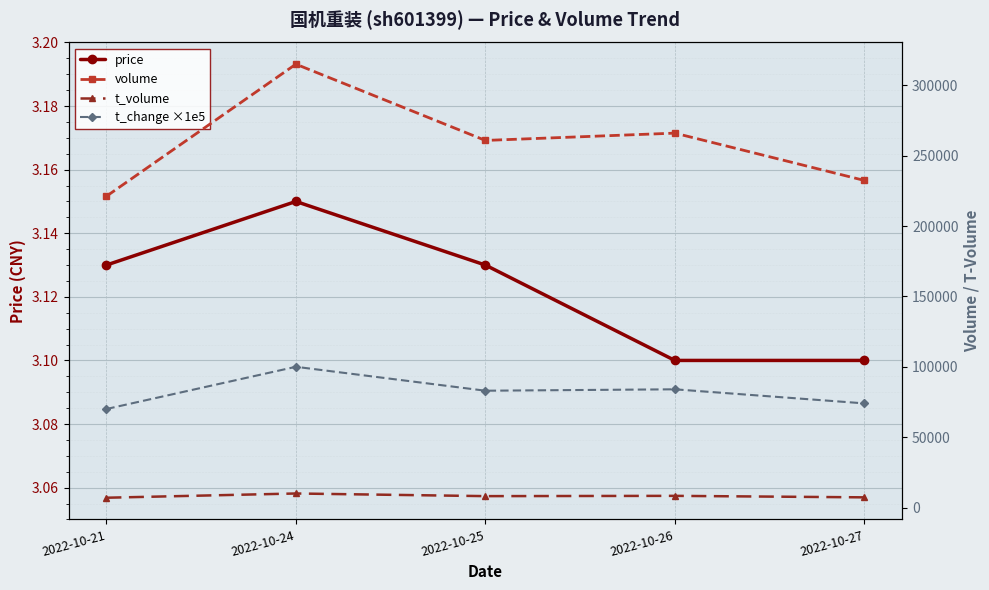

What is the sum of all price values?

15.6